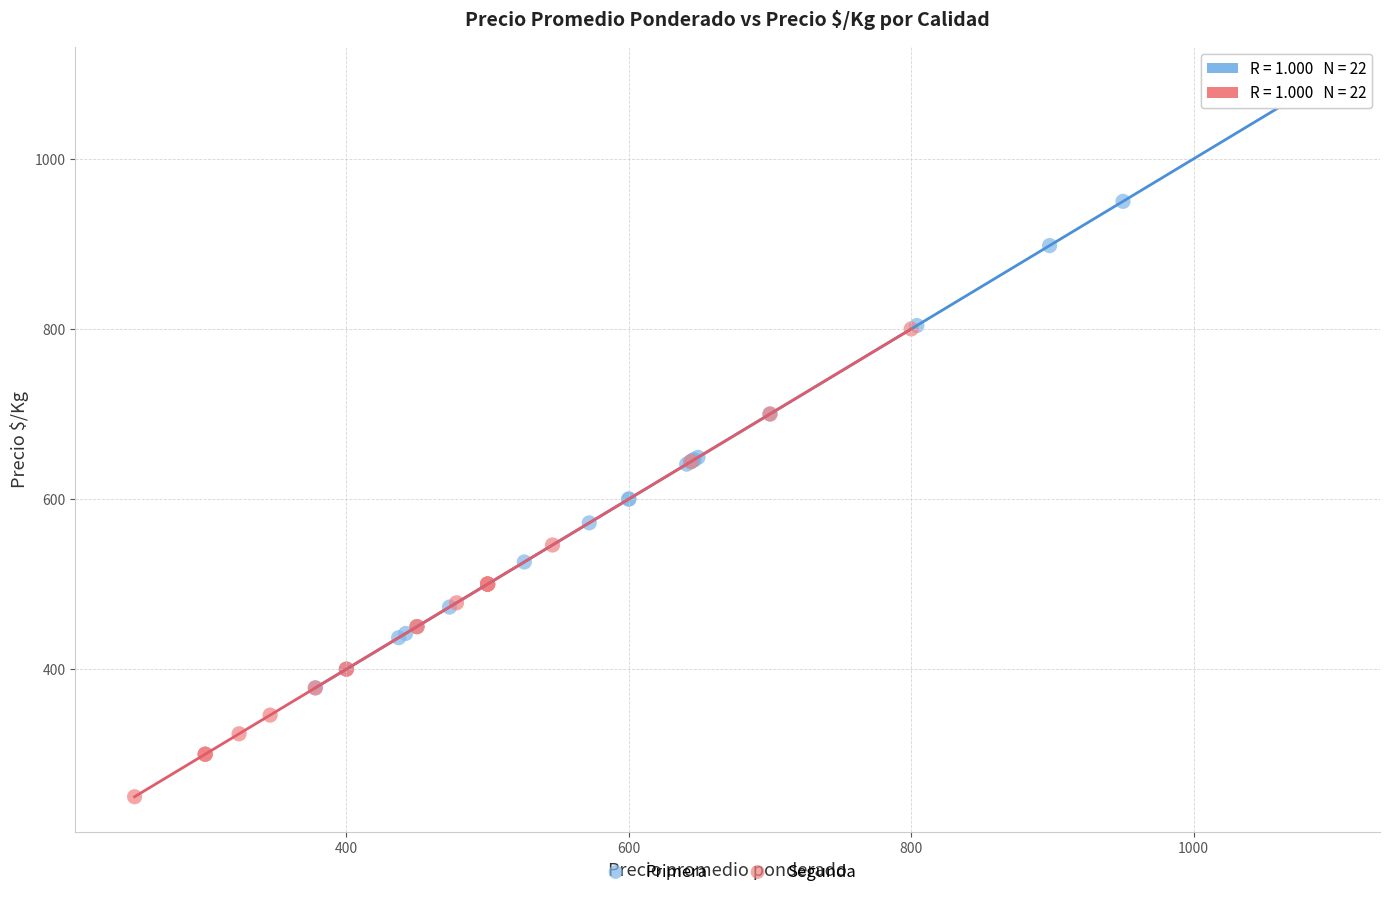

Which series has the widest spread of Y values?

Primera